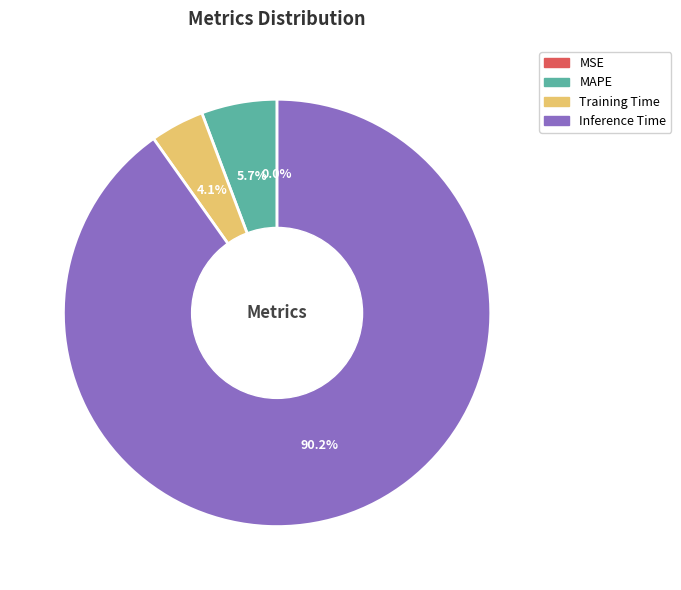

What is the majority slice?

Inference Time